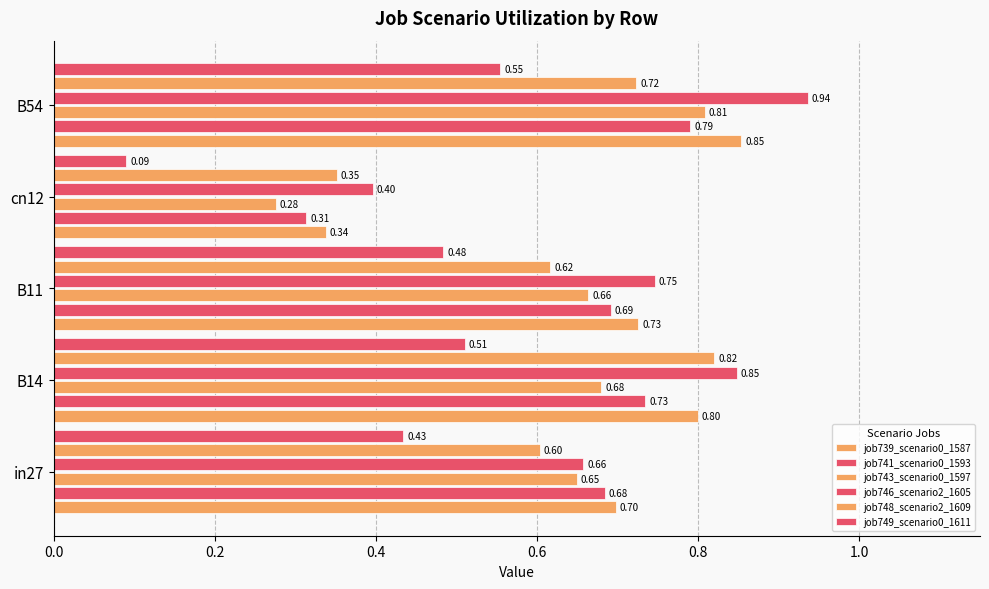

What is the greatest value displayed?

0.9